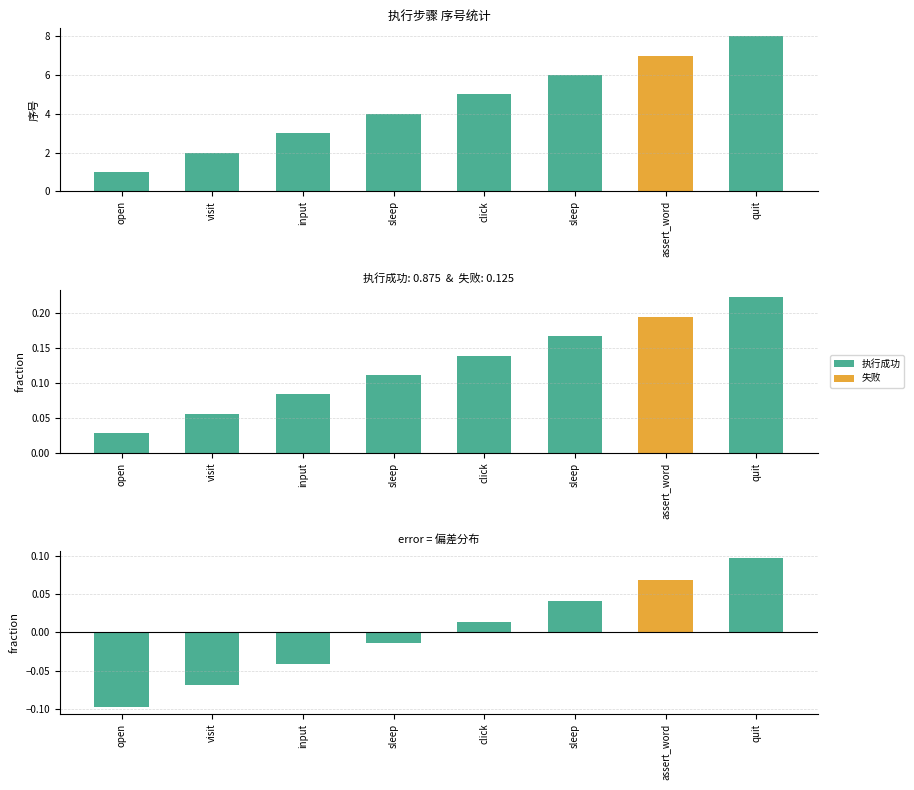

What is the minimum value shown in the chart?

-0.1